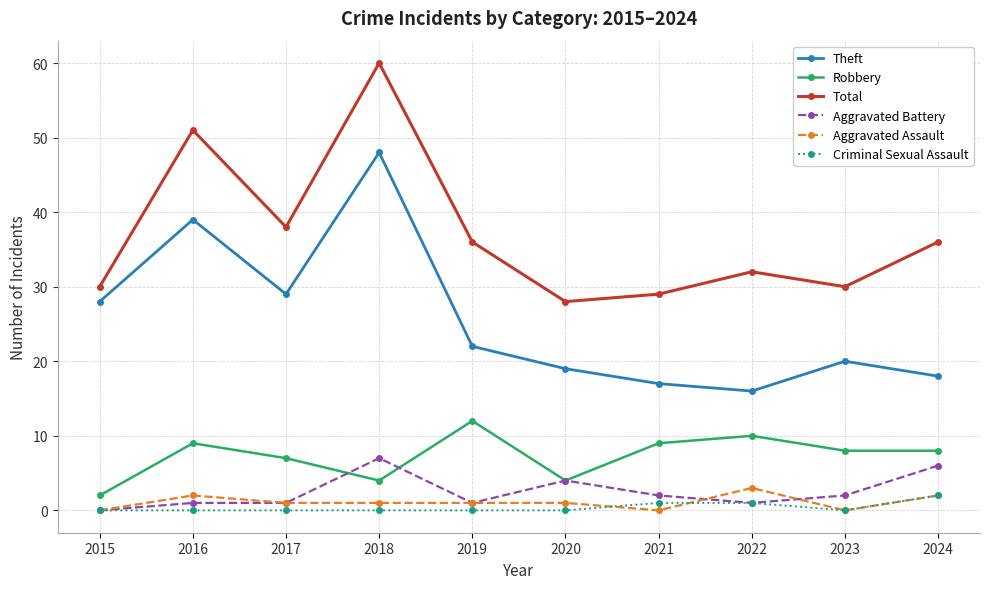

List the series in order of their peak value, highest first.

Total, Theft, Robbery, Aggravated Battery, Aggravated Assault, Criminal Sexual Assault